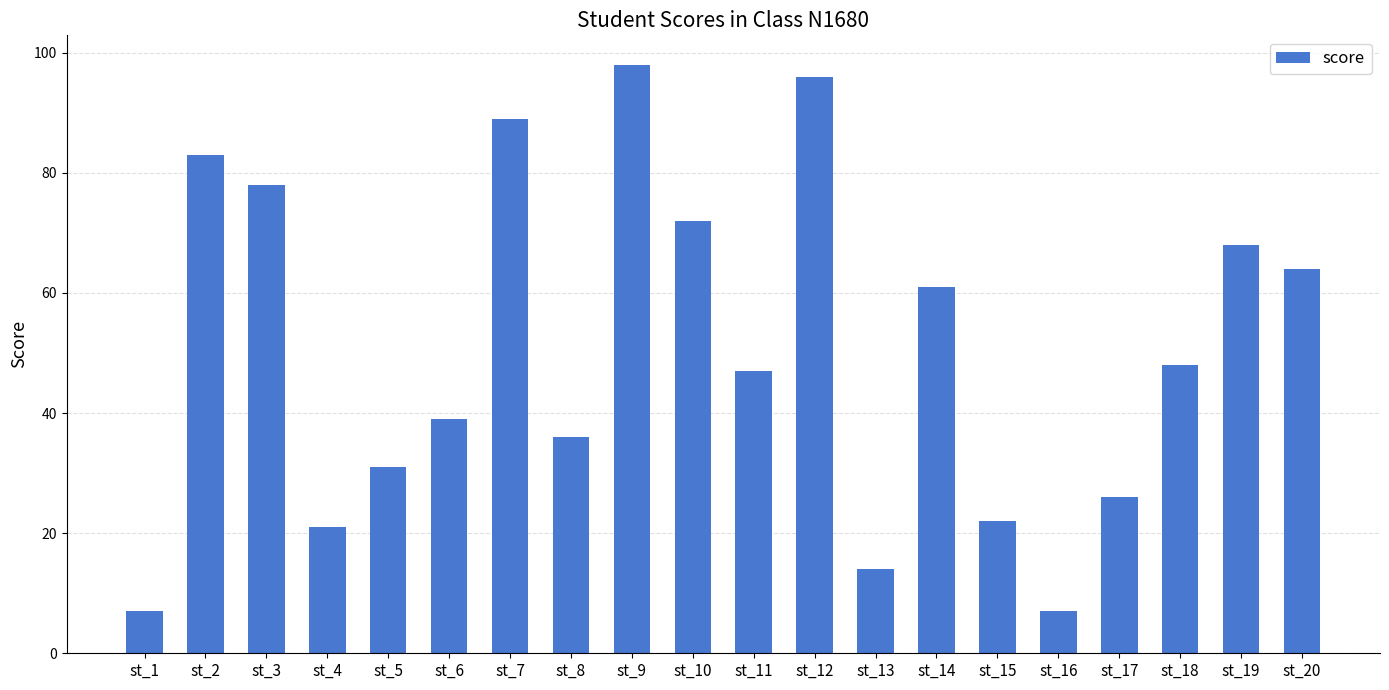

True or false: the data shows 64 at st_20.

True